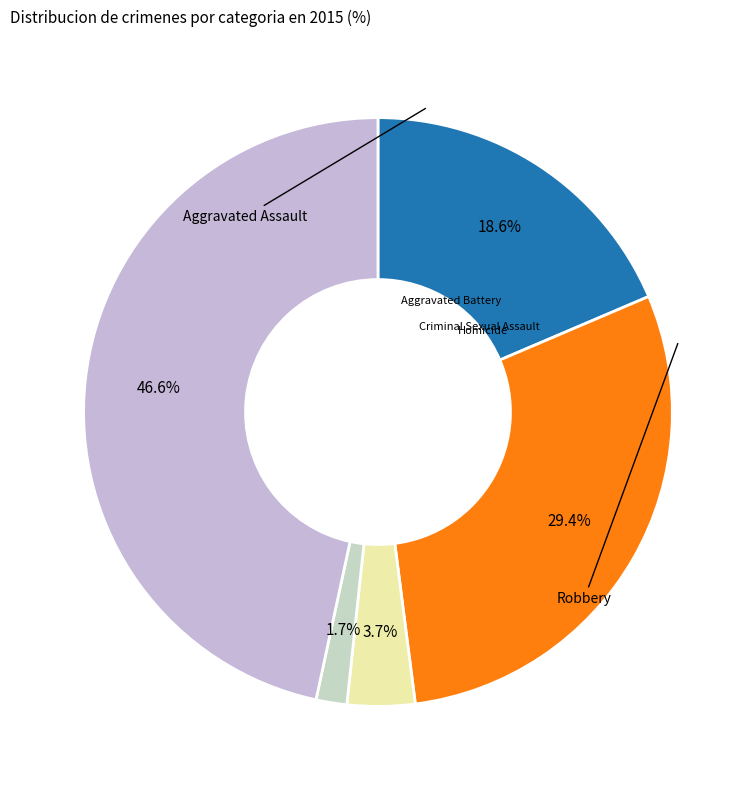

How many slices are in this pie chart?

5